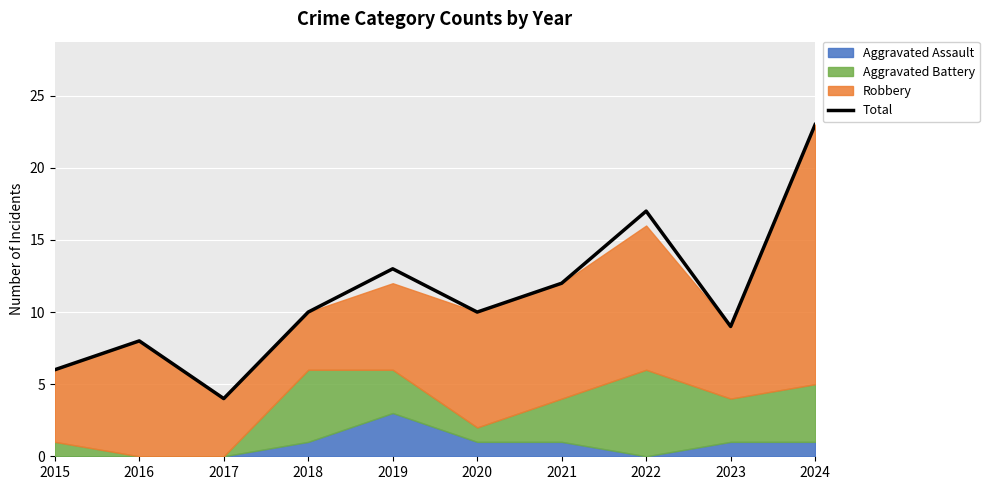

What is the value of the 7th point from the left?

12